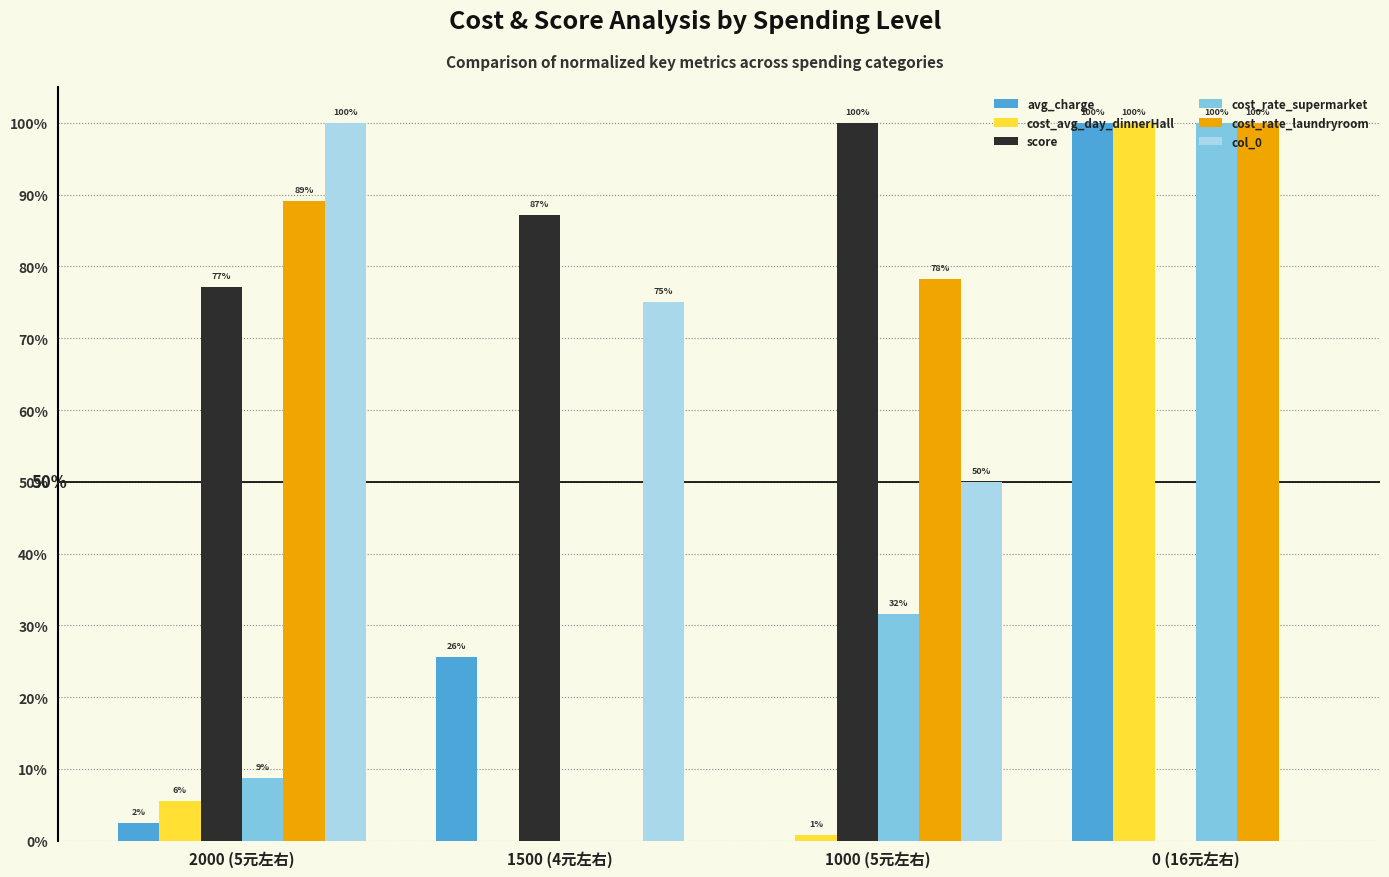

What is the average value of the score series?

0.7